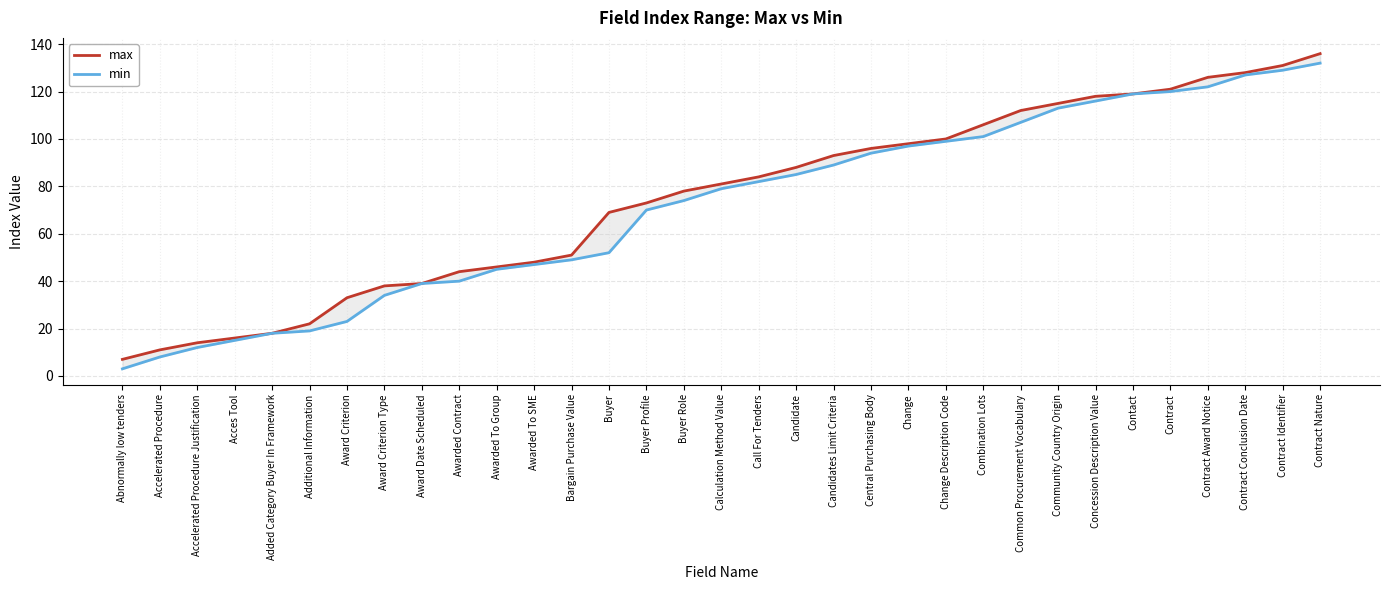

What is the difference between the max values at Awarded To SME and Candidates Limit Criteria?

45